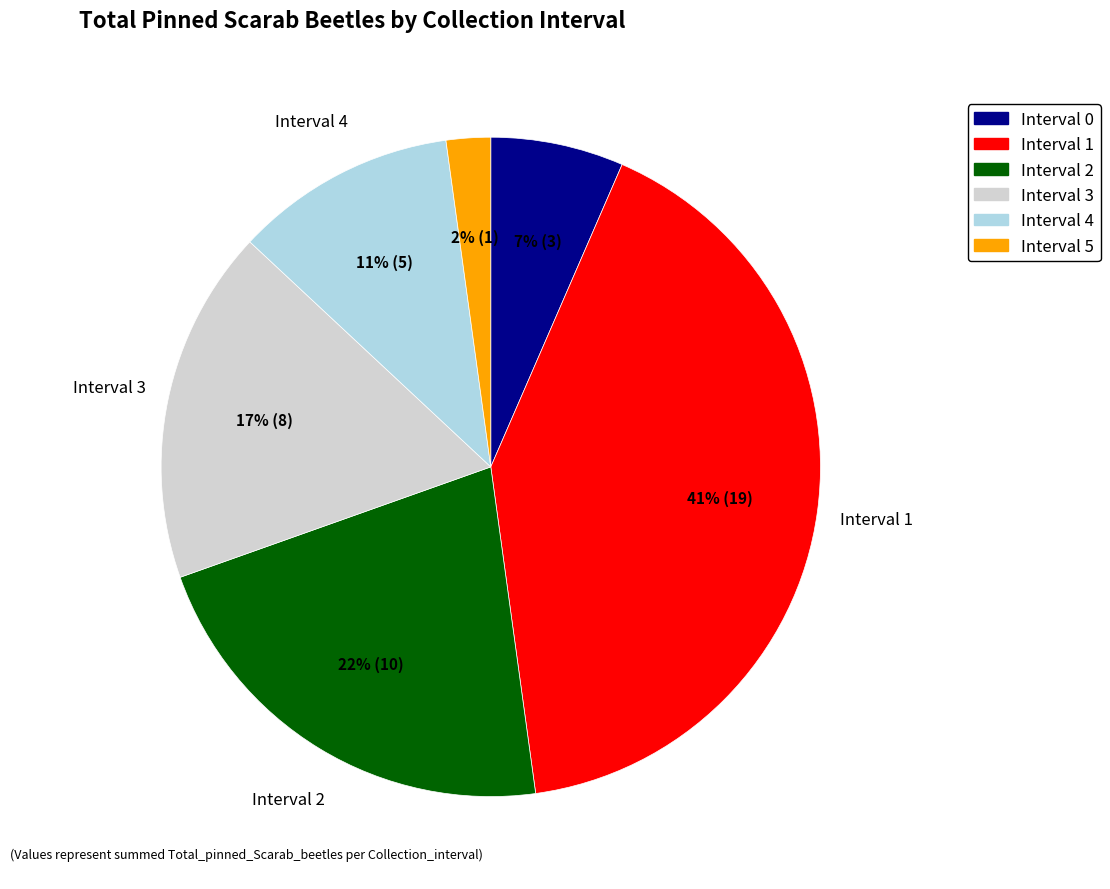

Does any single category account for the majority?

No